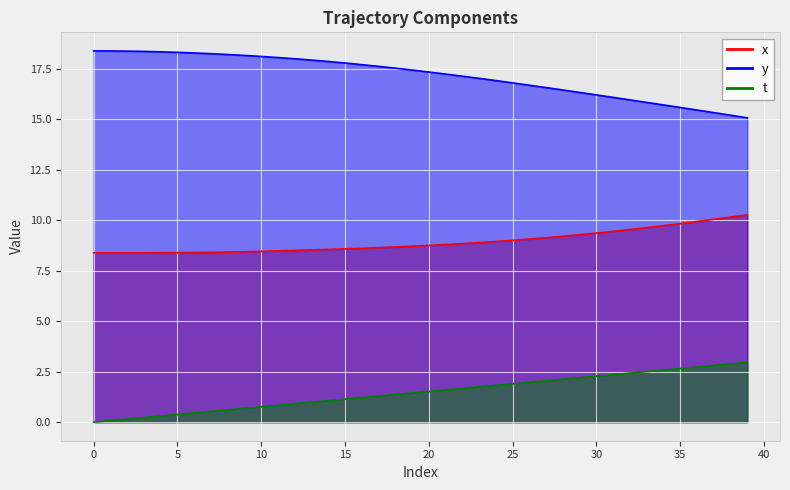

How many series are shown in this chart?

3